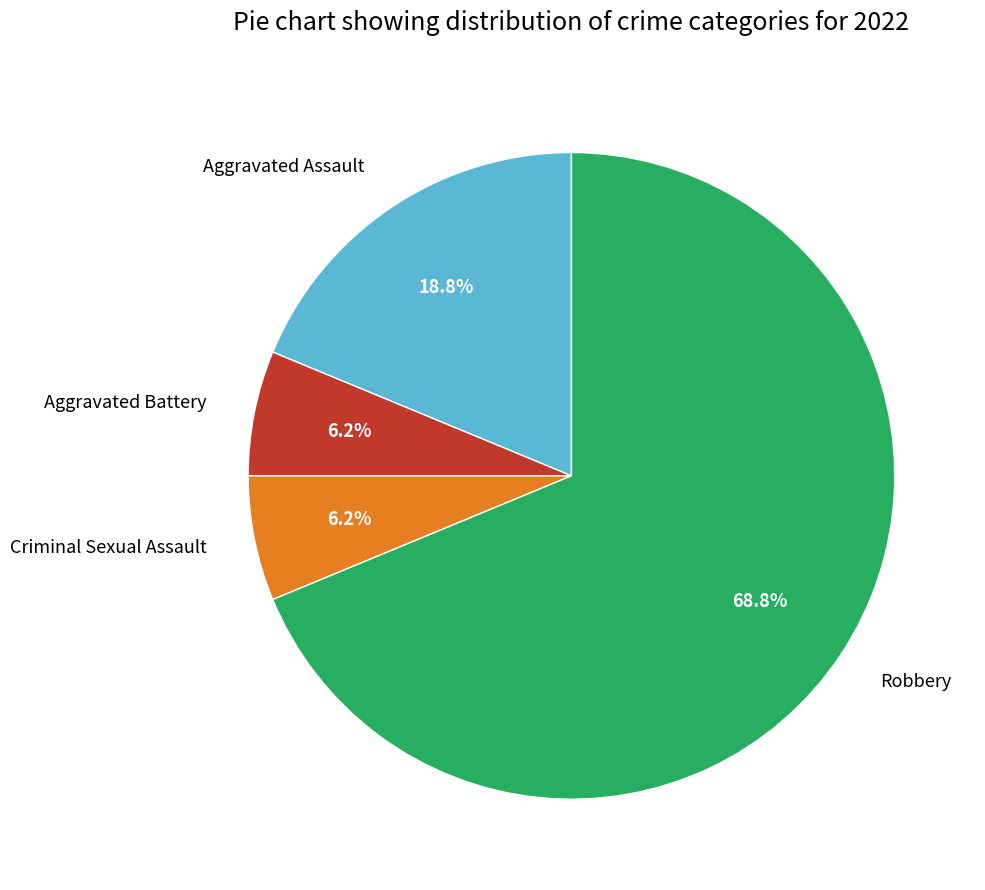

Is the sum of Aggravated Battery and Criminal Sexual Assault greater than half?

No